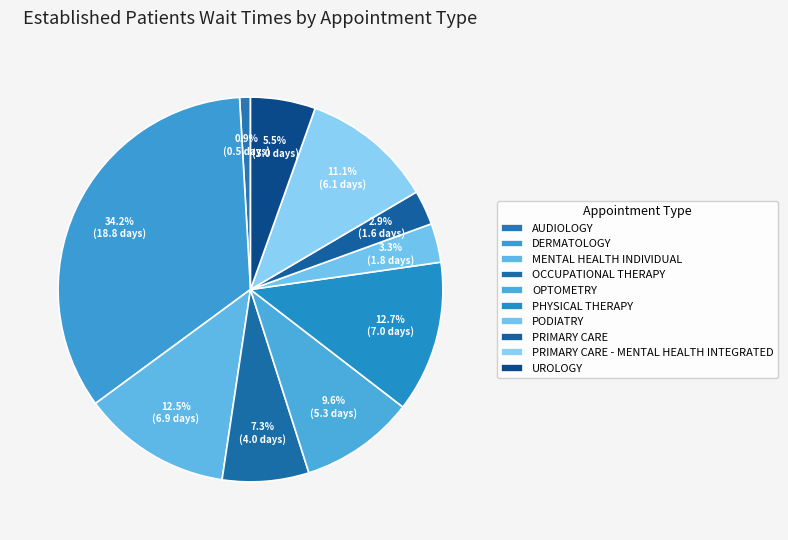

Combined, do AUDIOLOGY and PRIMARY CARE account for over 50%?

No